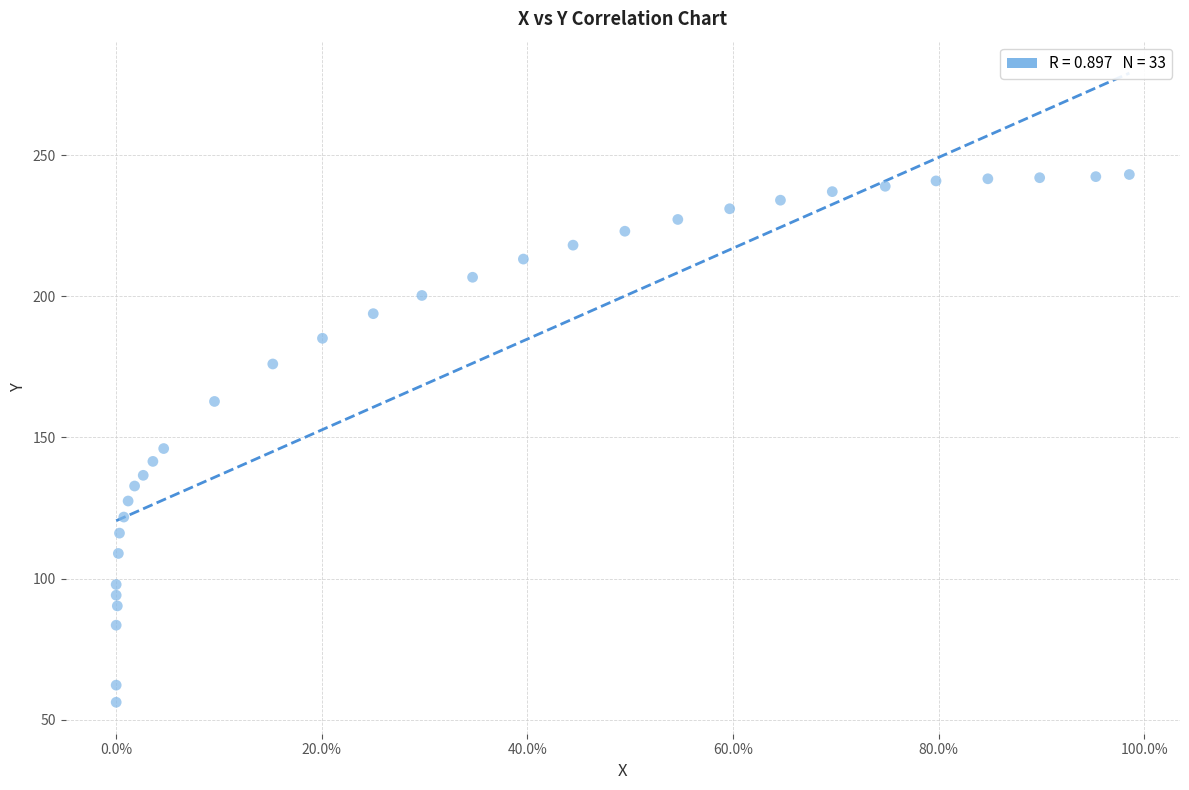

What Y value in the scatter plot is closest to 149?

146.1